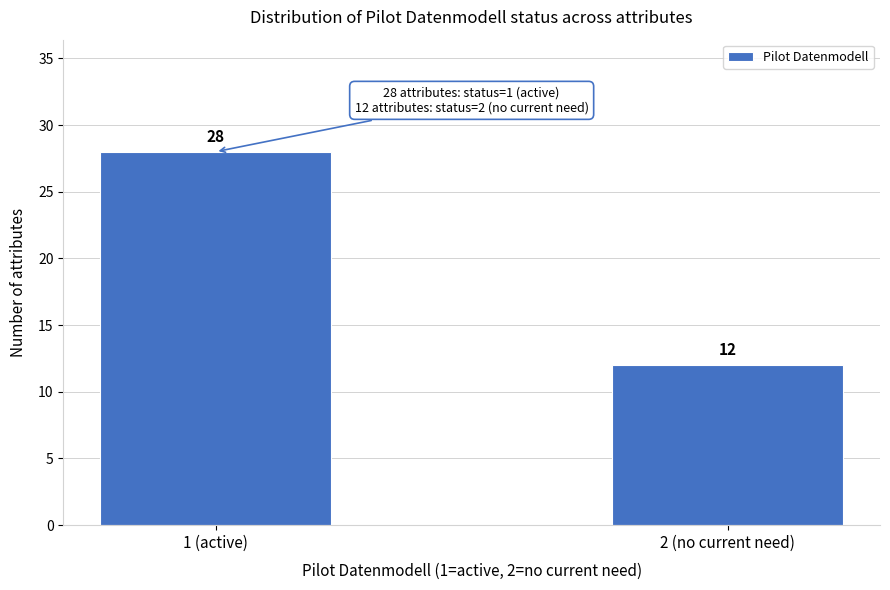

Reading left to right, what are all the values shown in this chart?

28	12